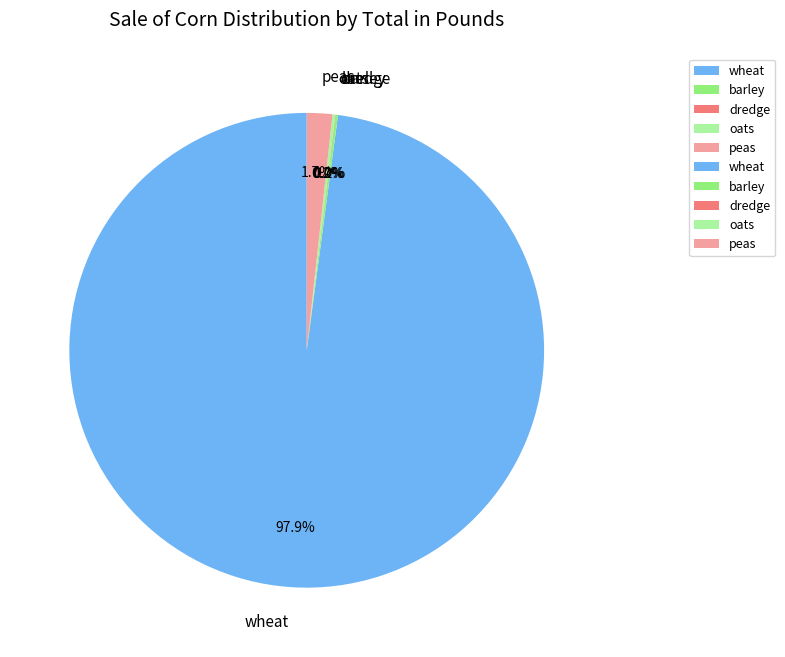

Which category has the biggest portion of the pie?

wheat